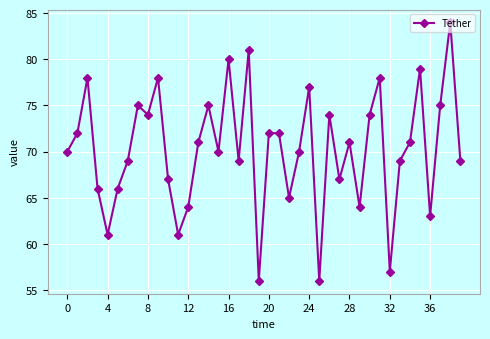

Count the number of categories in the chart.

40